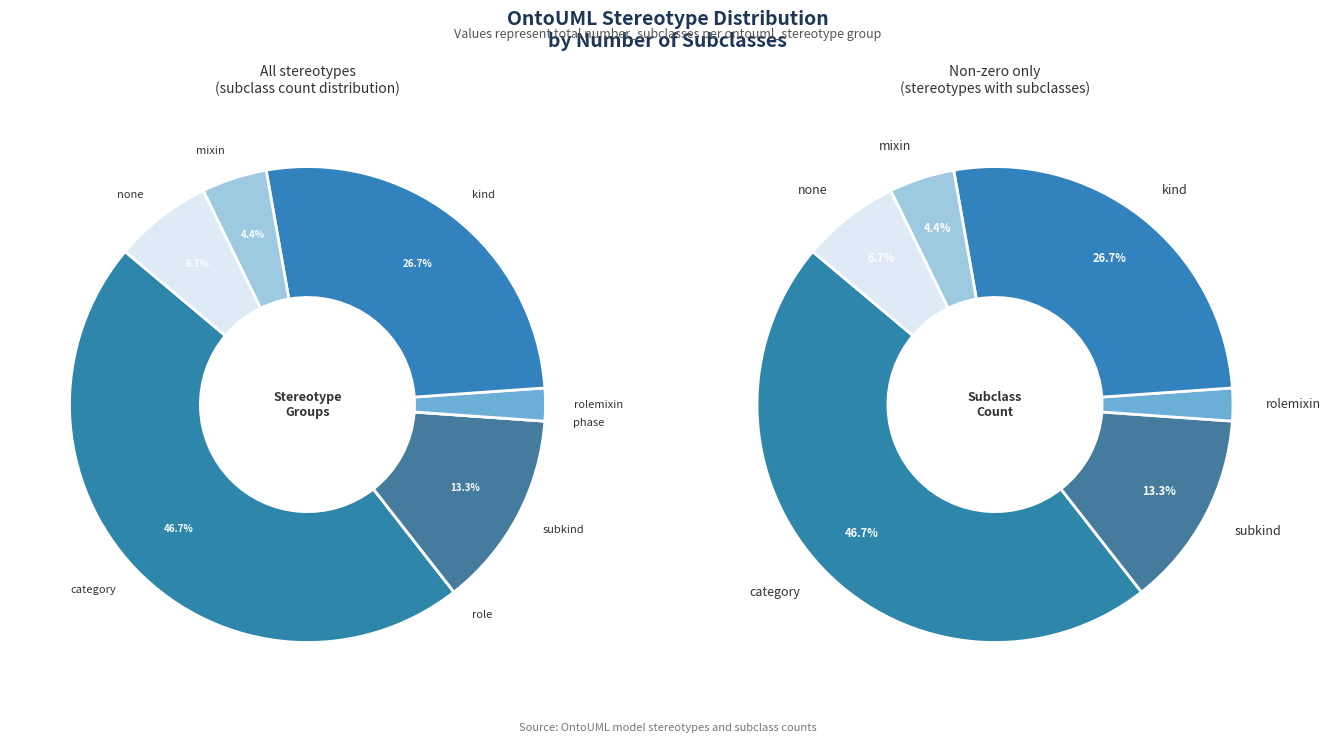

What is the largest slice in the pie chart?

category